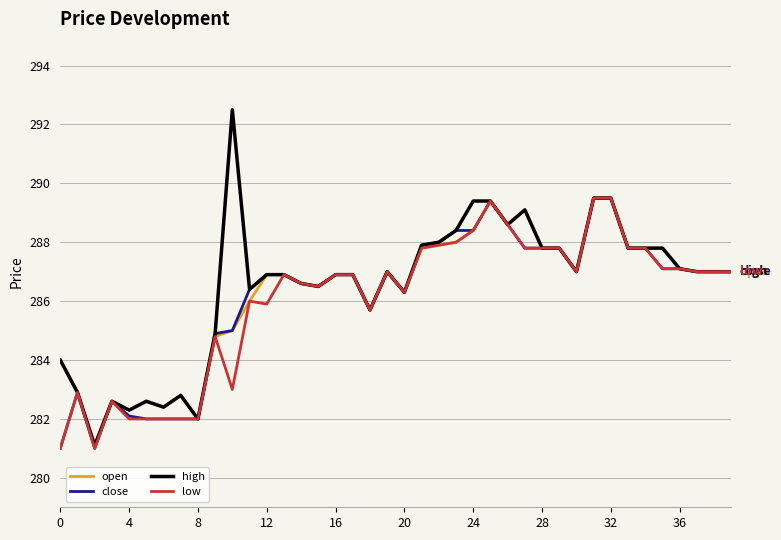

What is the maximum value for open?

289.5